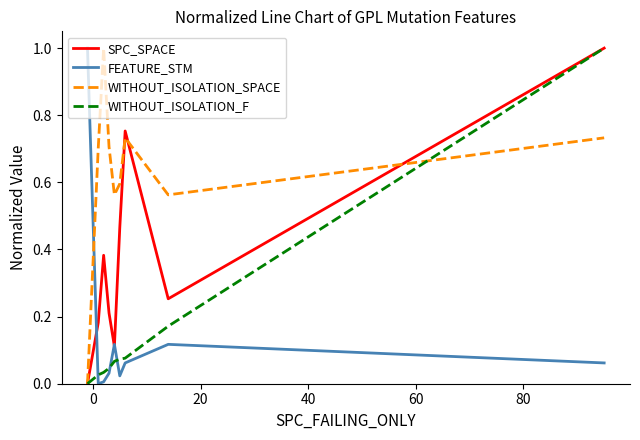

At how many categories does at least one series exceed 0?

9